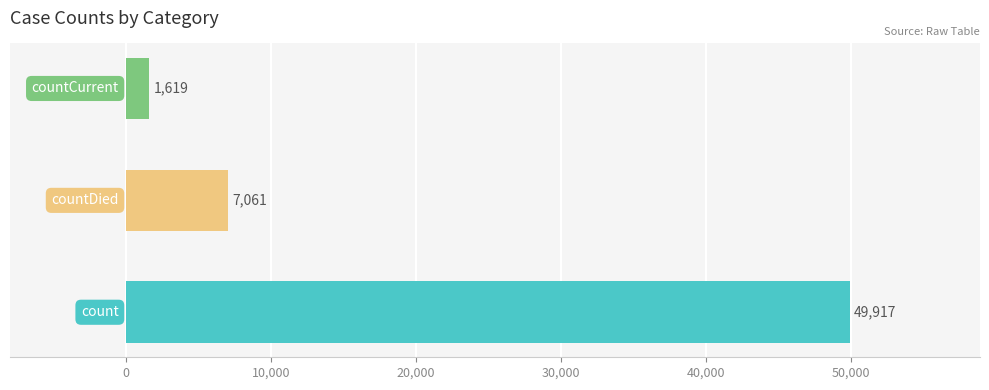

How many values are between 1619 and 49917?

3